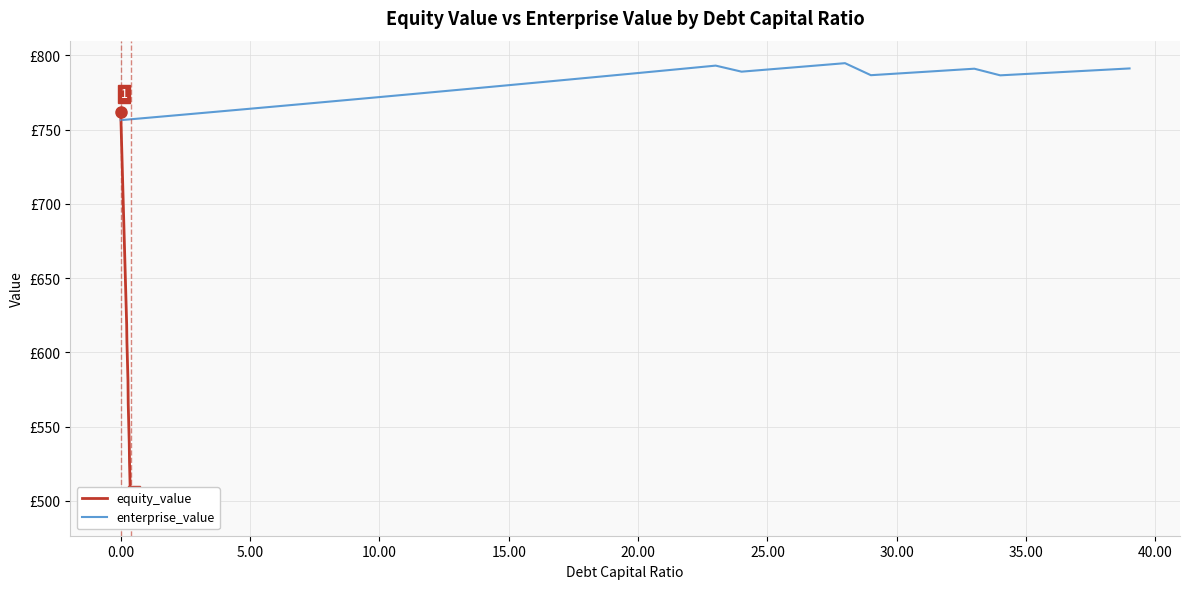

Is it true that equity_value equals 873.4 at 23?

False